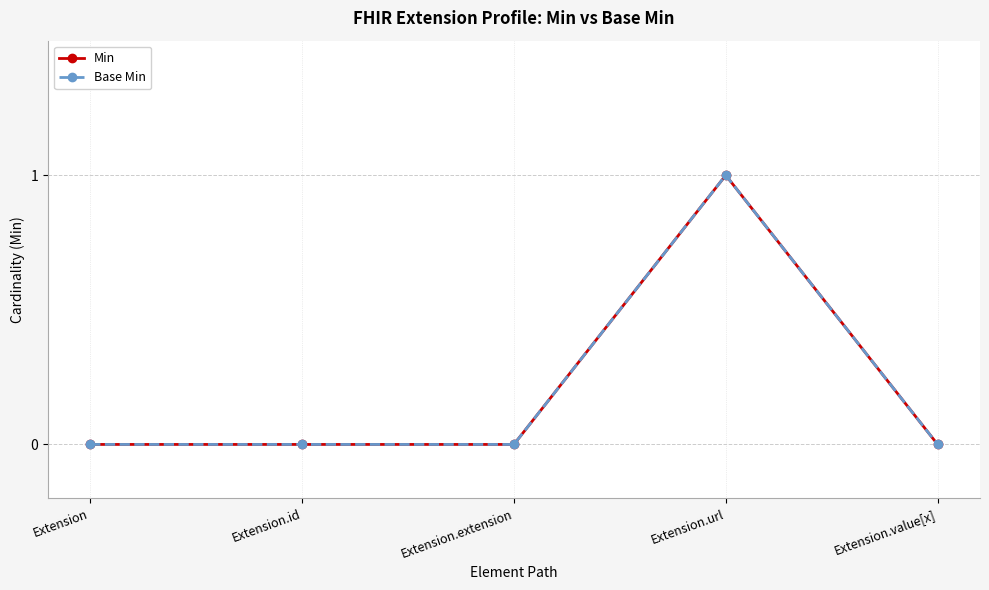

Rank the series by their maximum value, from lowest to highest.

Min, Base Min